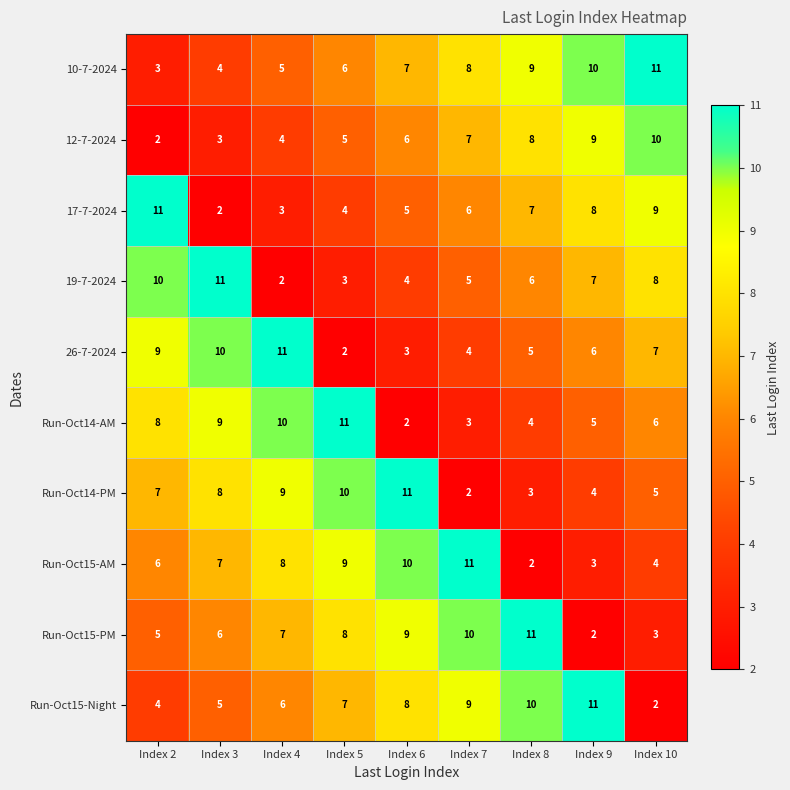

Between Index 6 and Index 7, which series saw the biggest shift?

Run-Oct14-PM